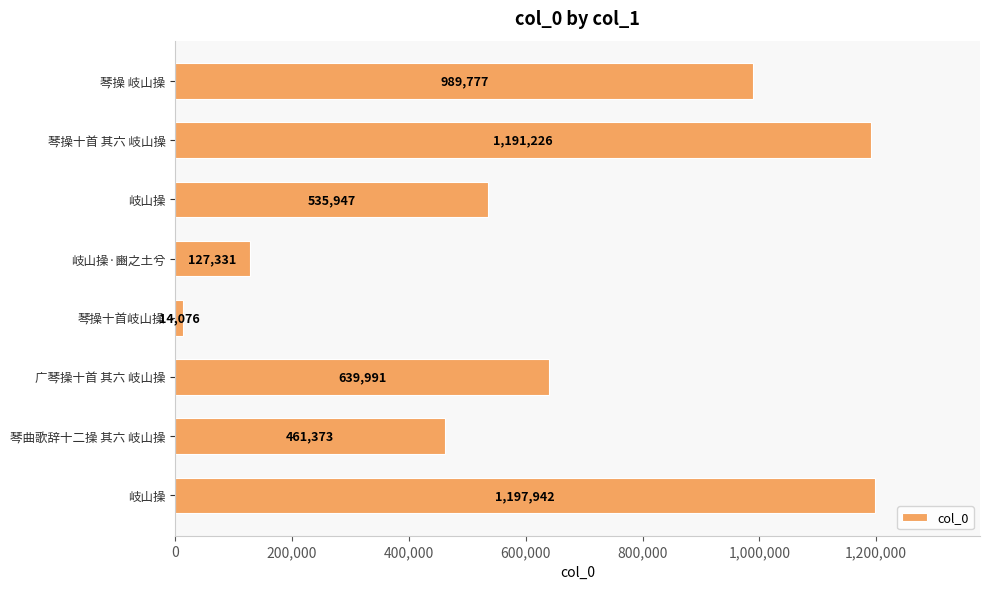

Does the chart contain any negative values?

No